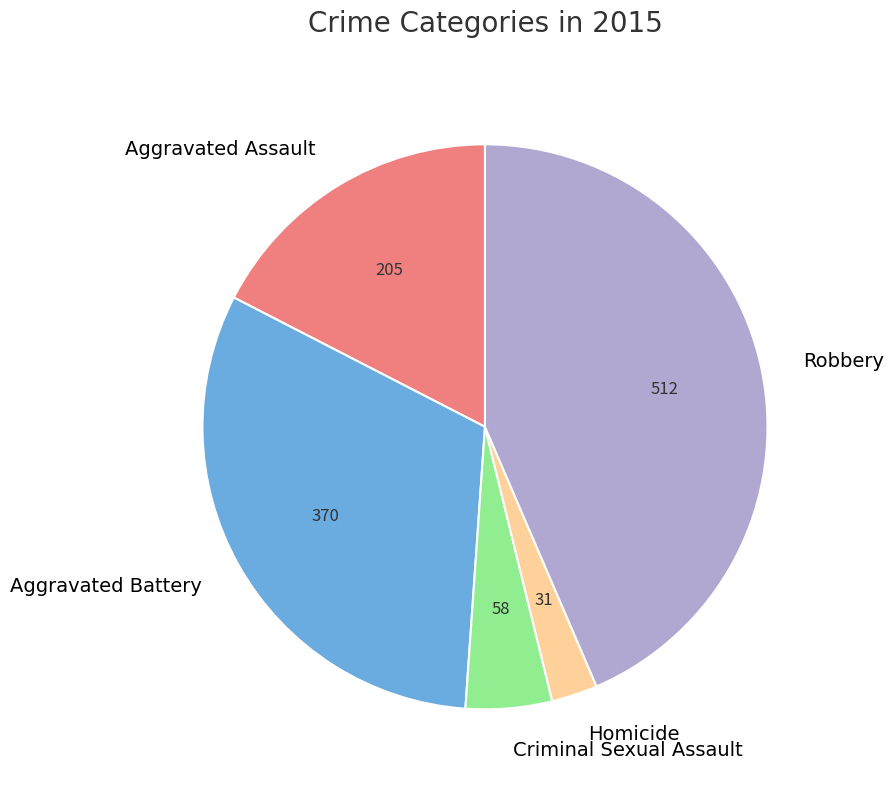

True or false: Homicide accounts for 3% of the total.

True